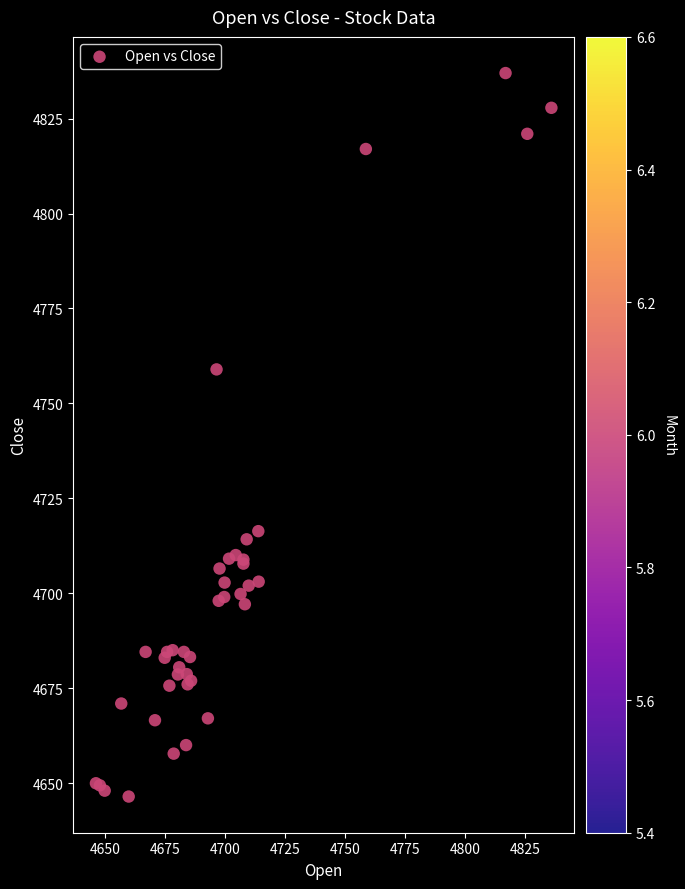

What Y value in the scatter plot is closest to 4741?

4759.0